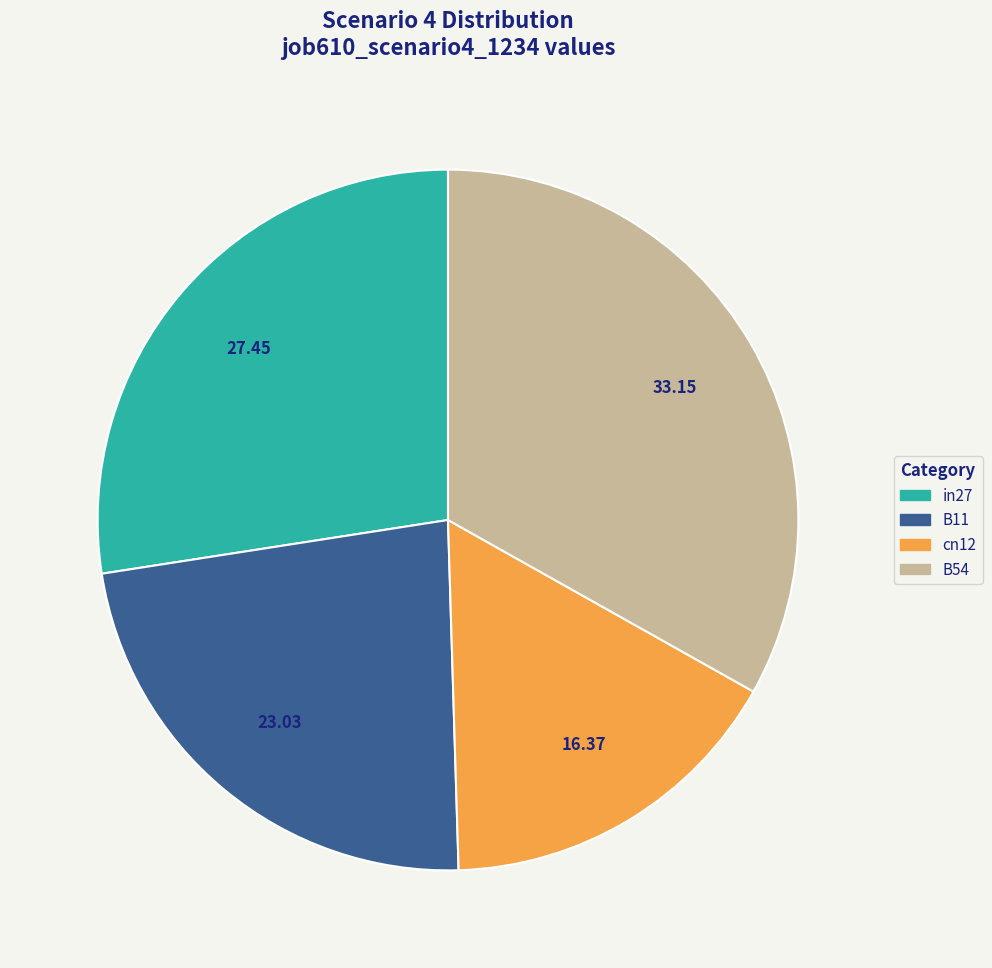

Combined, do cn12 and in27 account for over 50%?

No